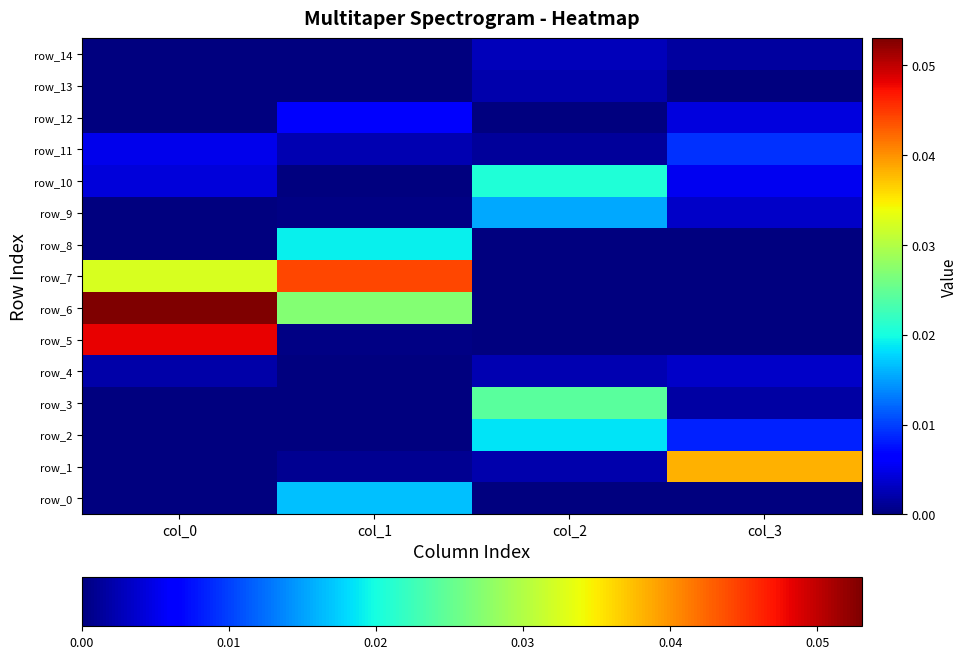

Which series has the widest spread of values?

row_6